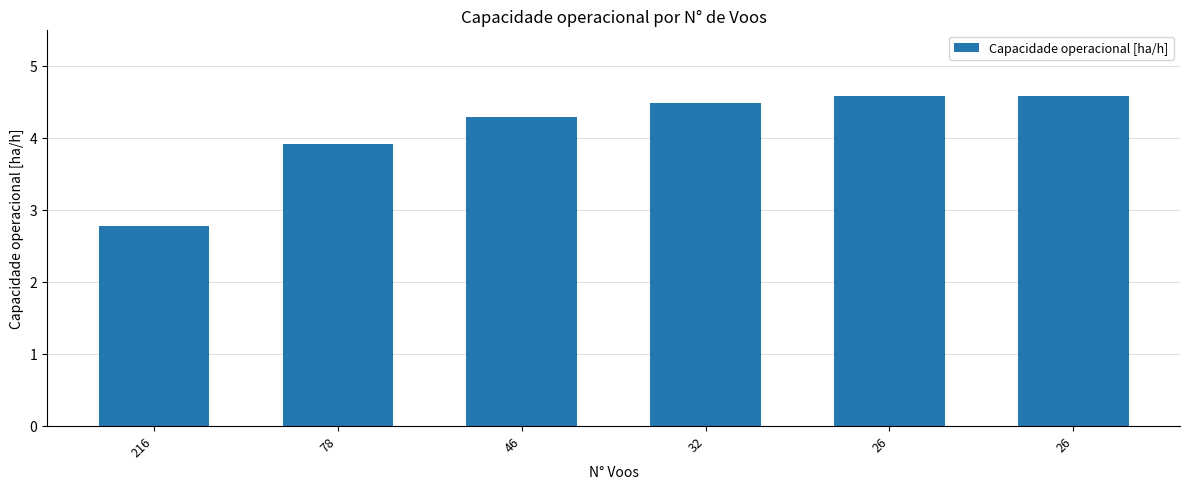

True or false: the data shows 3.9 at 78.

True